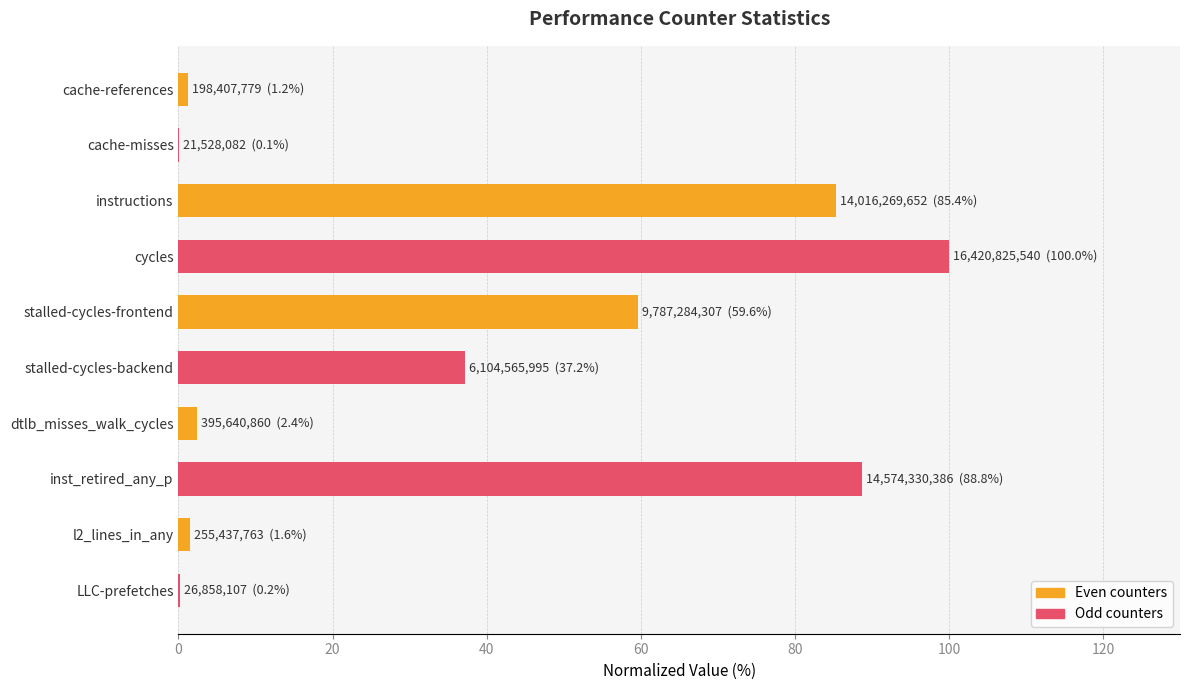

At which category does the chart reach its peak across all series?

cycles